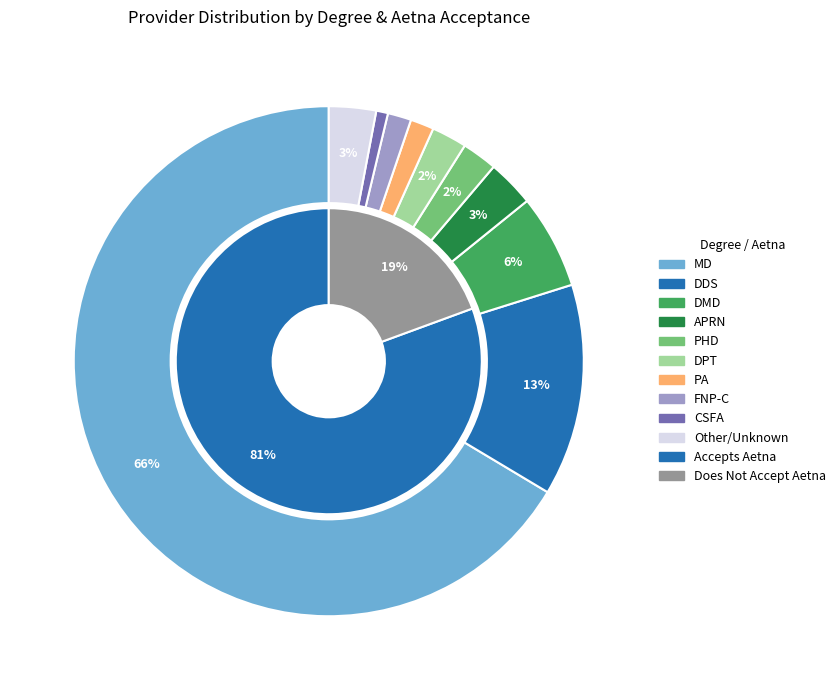

True or false: MD accounts for 66% of the total.

True